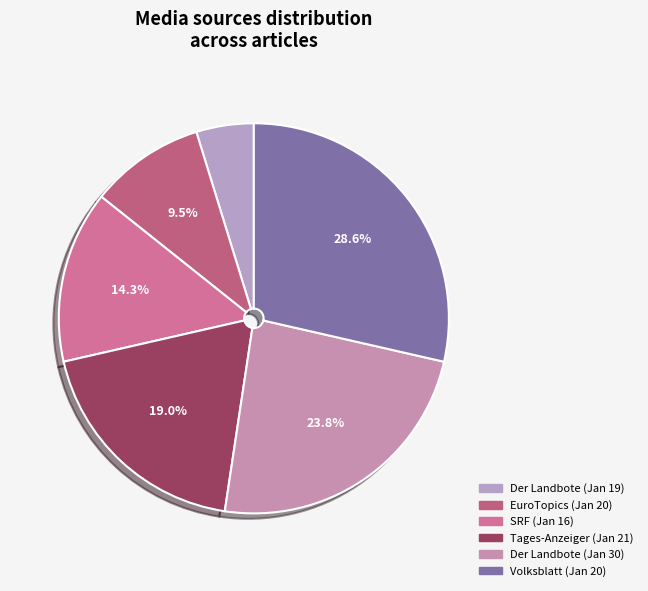

How many segments does this pie chart have?

6